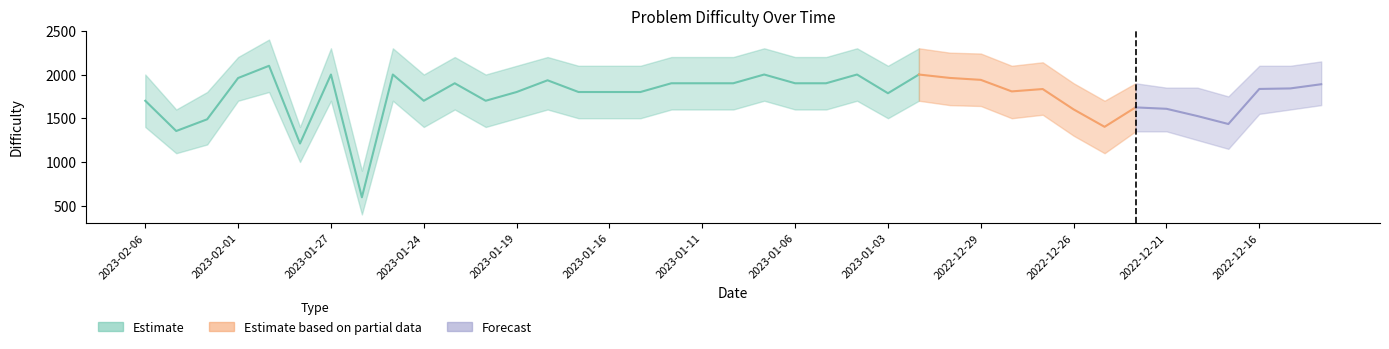

What is the difference between the maximum and minimum values?

1504